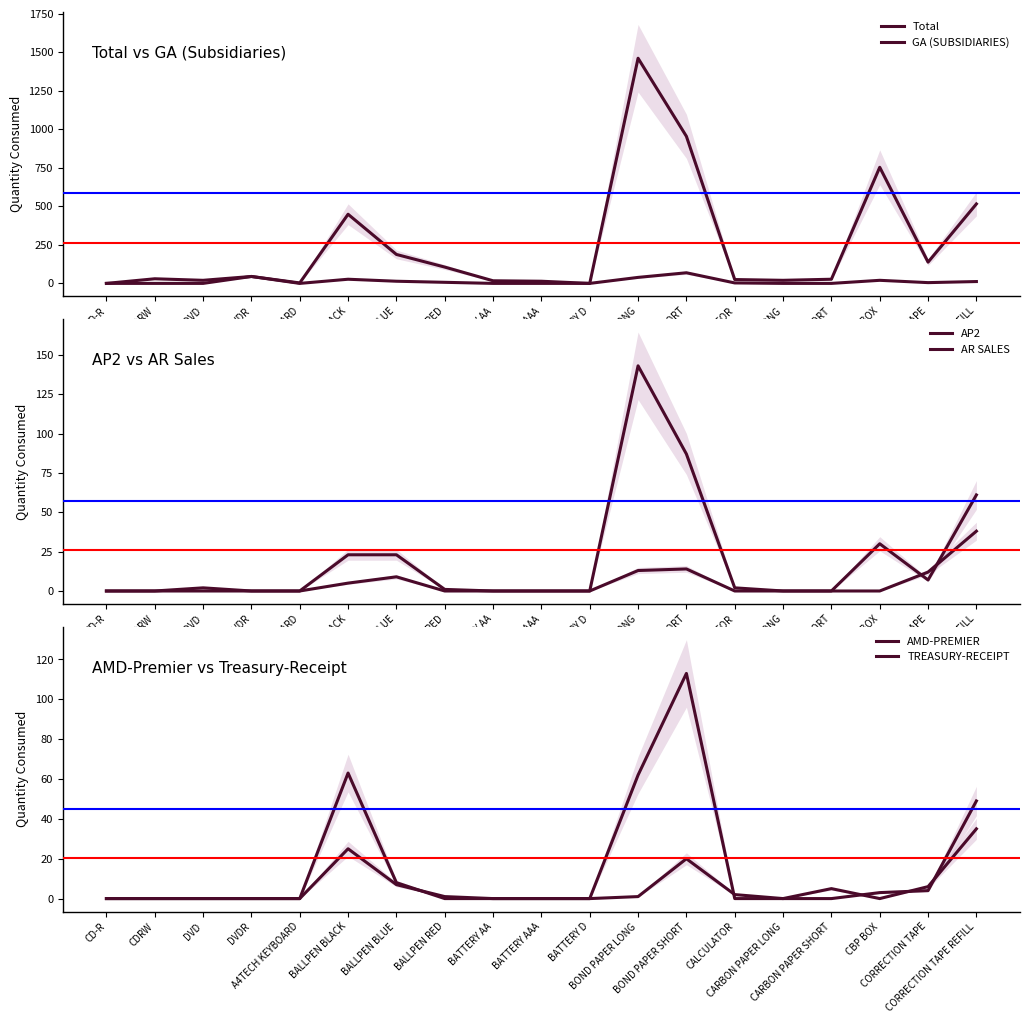

Between CARBON PAPER SHORT and BATTERY D, which is larger?

CARBON PAPER SHORT